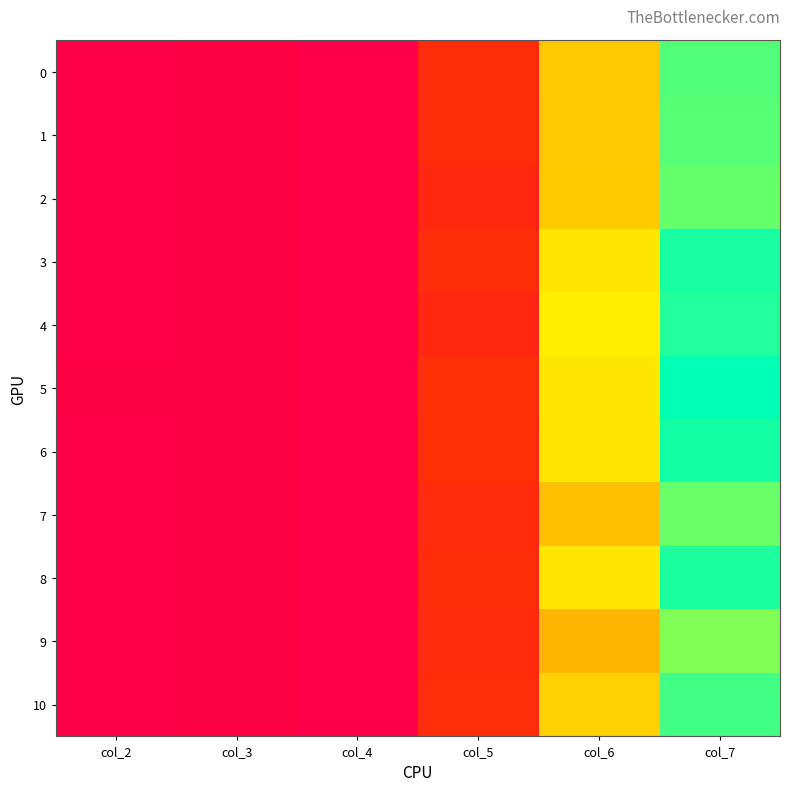

What is the total value across all series at col_3?

907252040